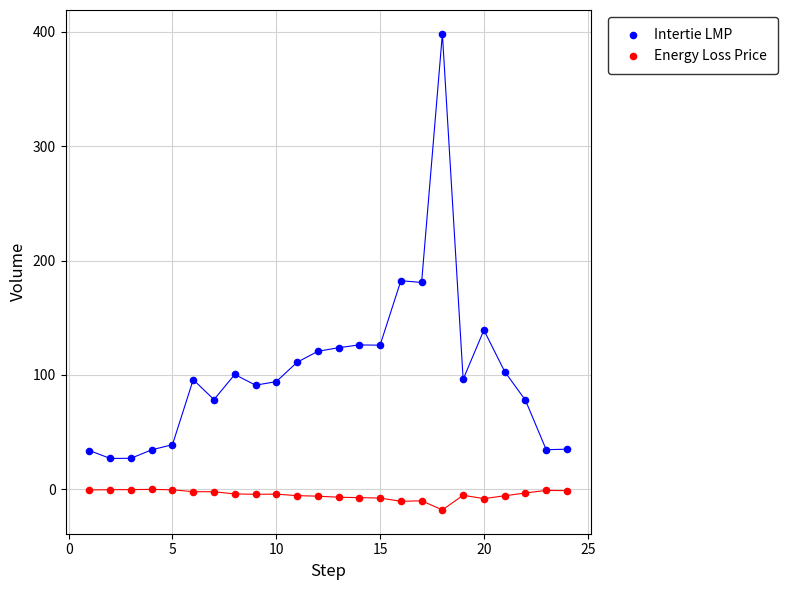

Across all data points, what is the range of Y values (max minus min)?

416.1